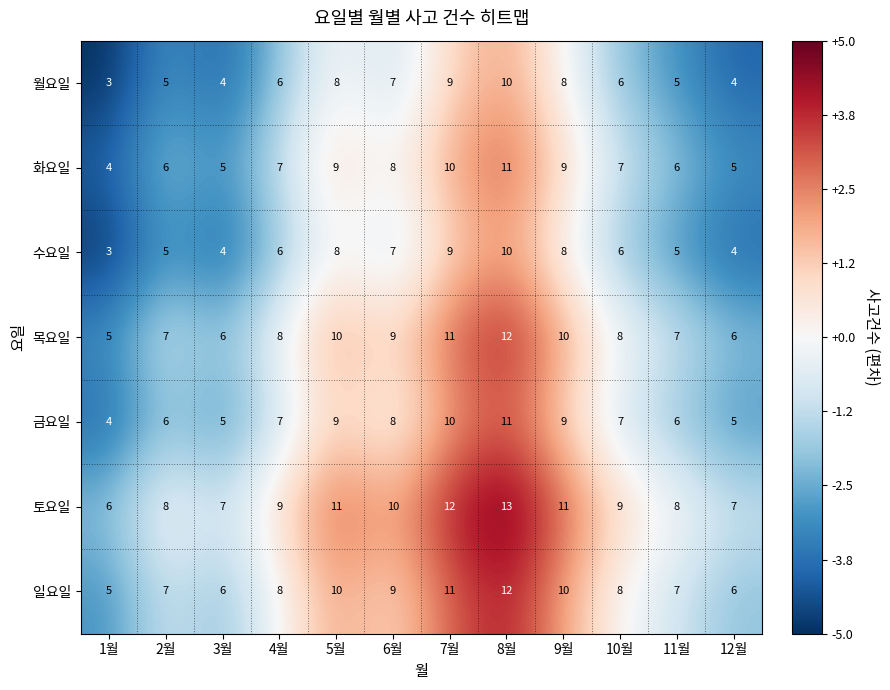

What is the spread (max minus min) of values at 12월?

3